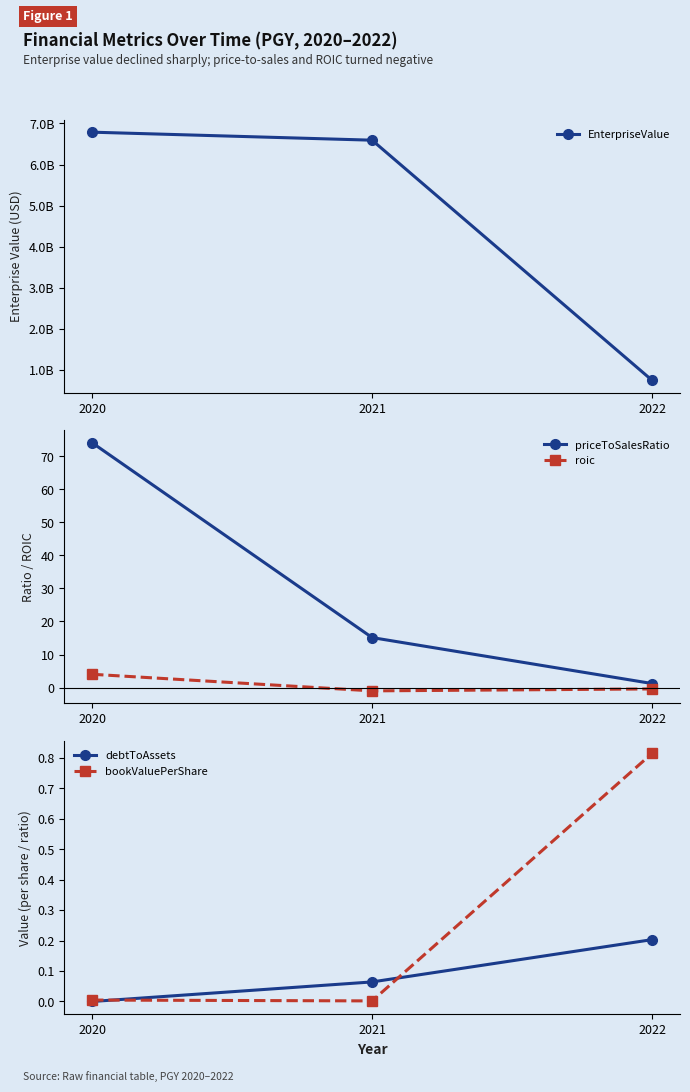

How many data points in priceToSalesRatio are less than 15?

1